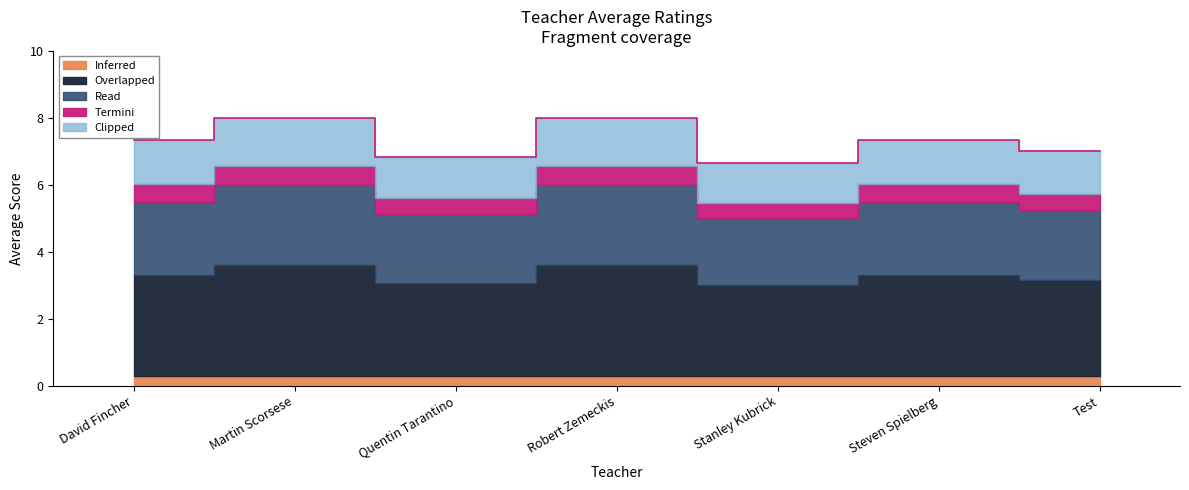

What is the change in value from Robert Zemeckis to Steven Spielberg?

-0.7